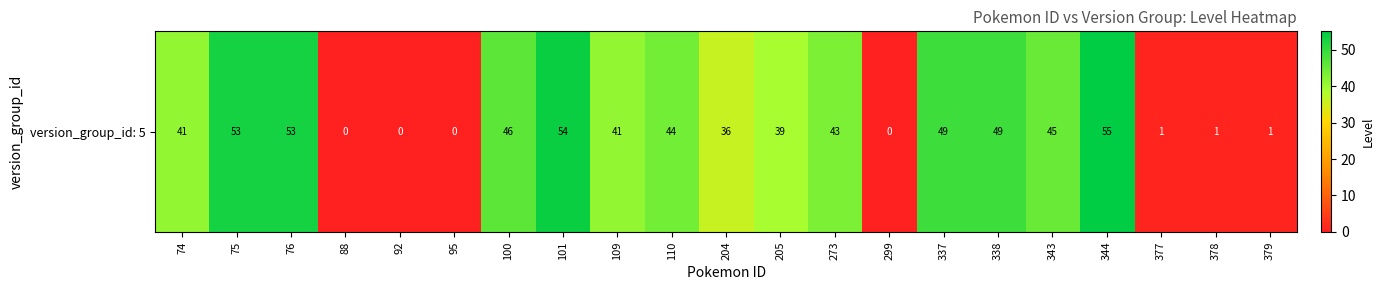

Which has a higher value, 109 or 75?

75